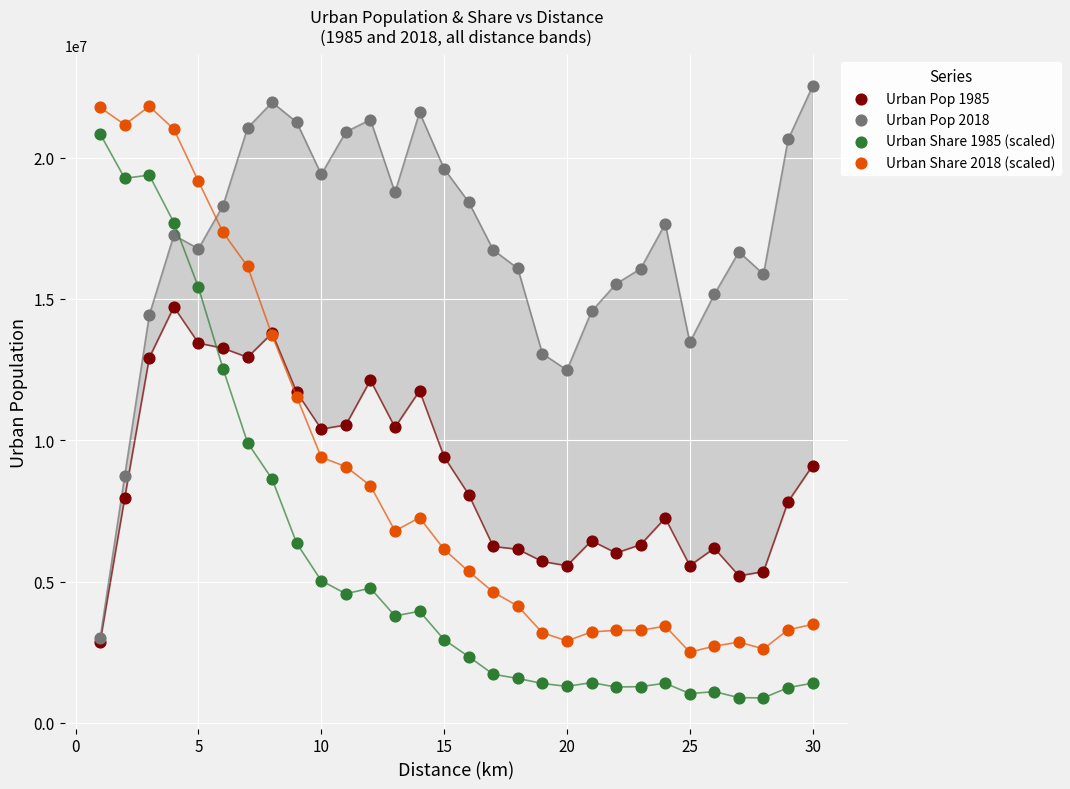

What are all the series names shown in the legend?

Urban Pop 1985, Urban Pop 2018, Urban Share 1985 (scaled), Urban Share 2018 (scaled)